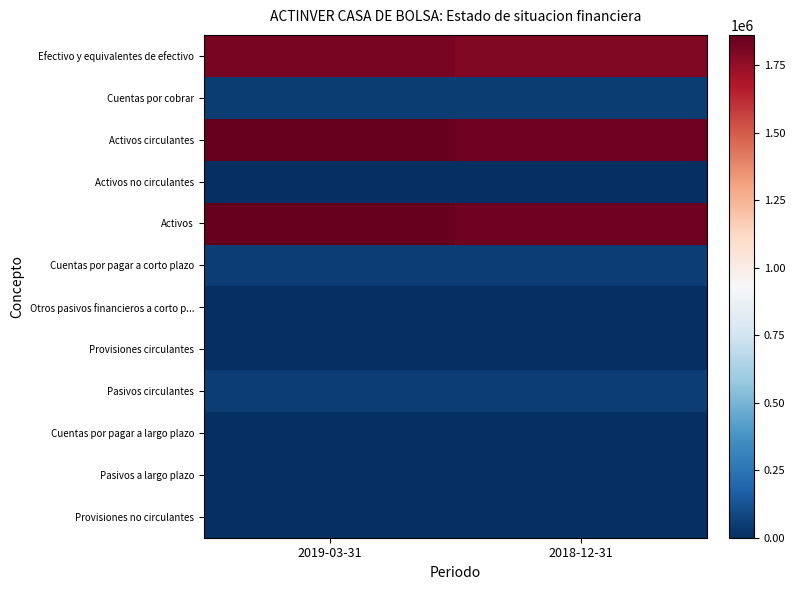

What is the greatest value displayed?

1862000